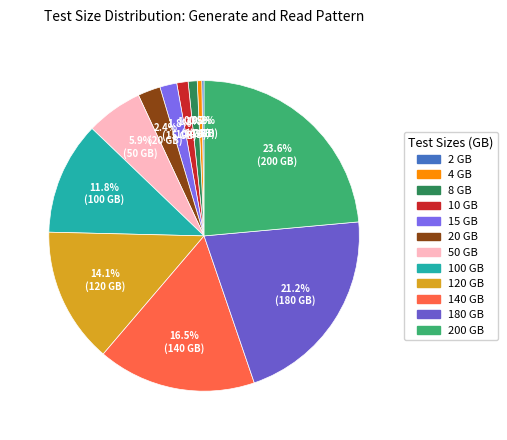

True or false: 180 GB accounts for 10% of the total.

False